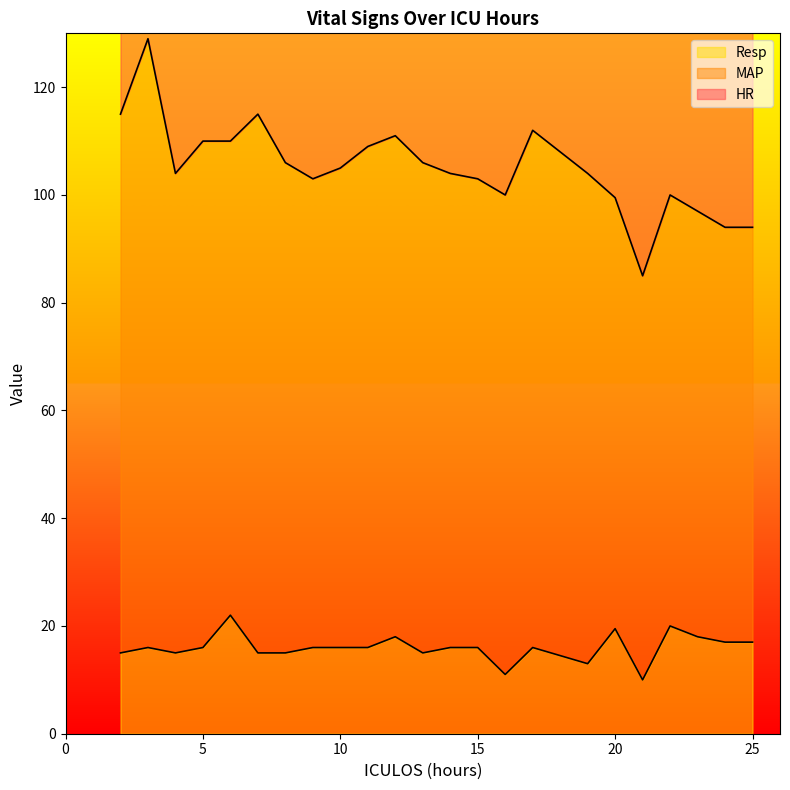

At which category does MAP reach its first local valley?

4